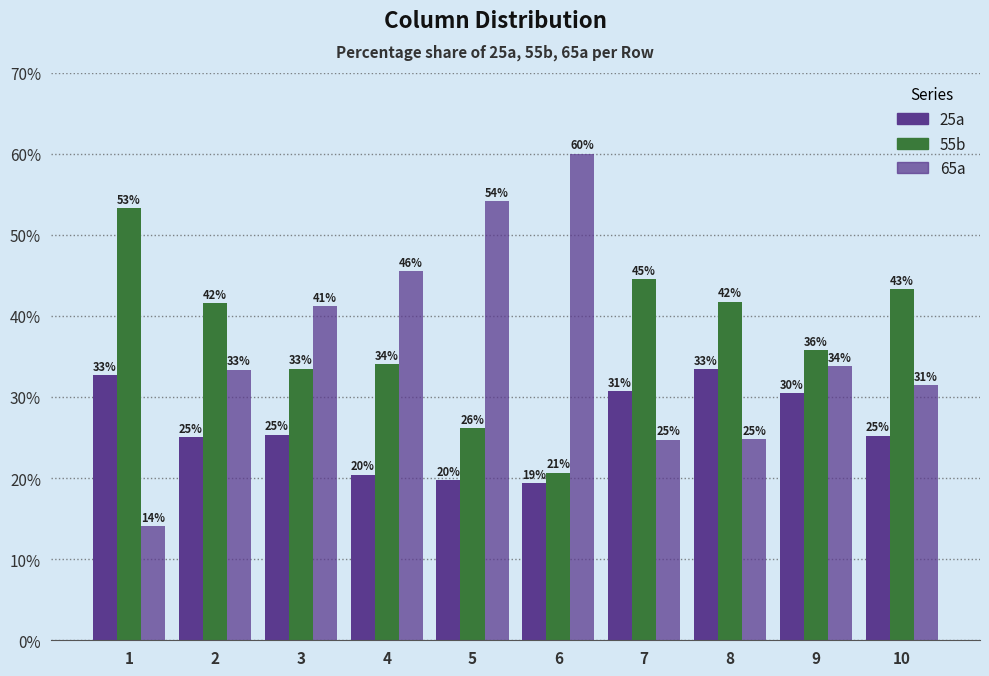

How many bars are there in total?

30